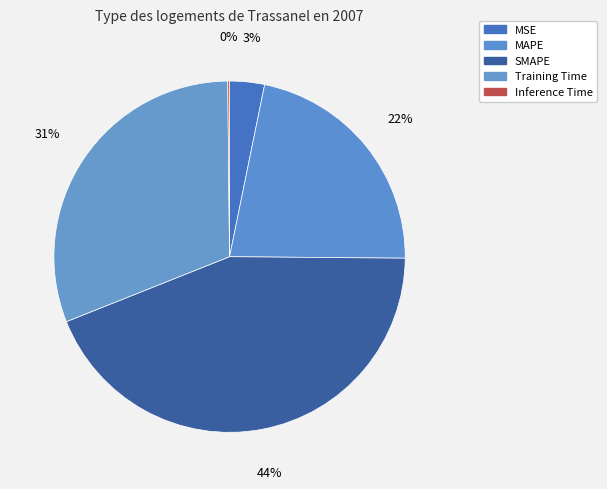

To the nearest percent, what is the average slice percentage?

20%